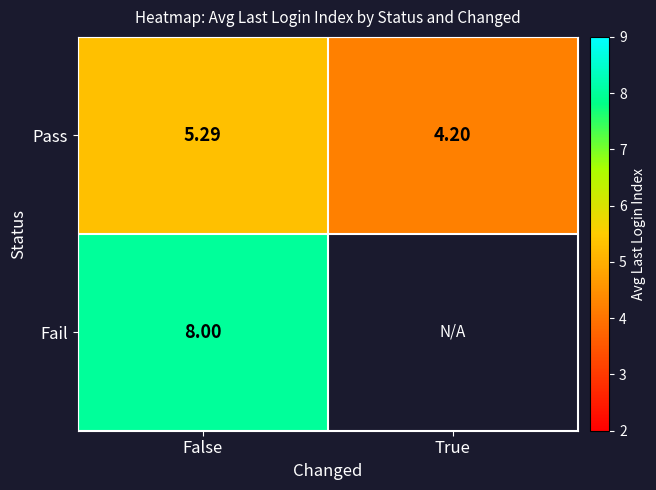

What is the difference between the Pass values at True and False?

1.1